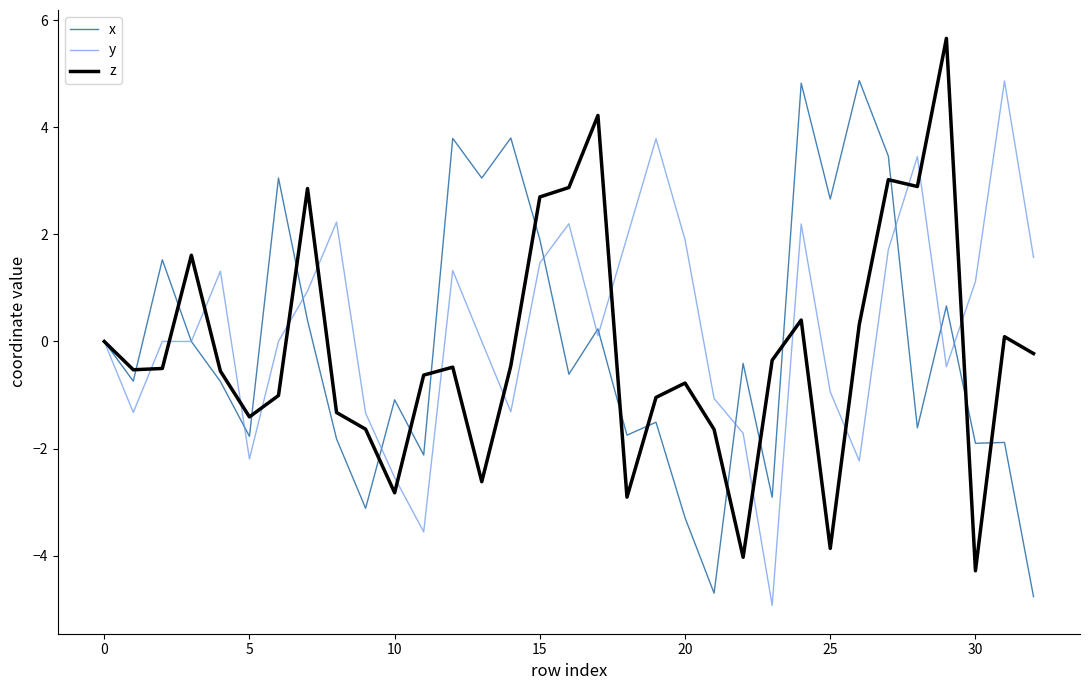

What is the maximum value for z?

5.7